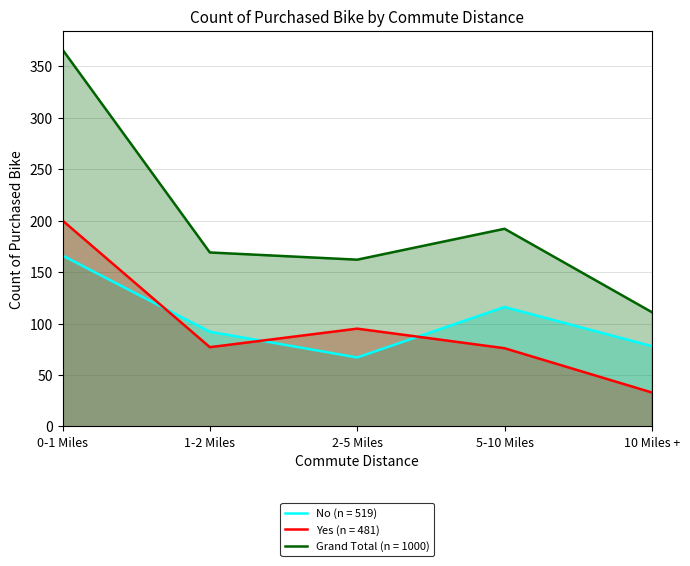

What is the label of the 1st point from the right?

10 Miles +